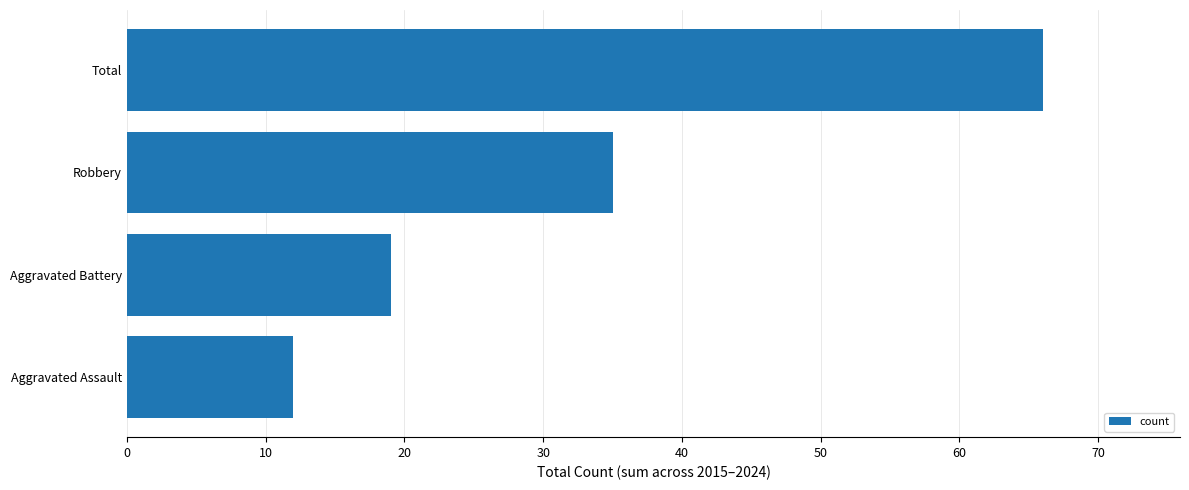

The chart shows a value of 66 at Total. True or false?

True